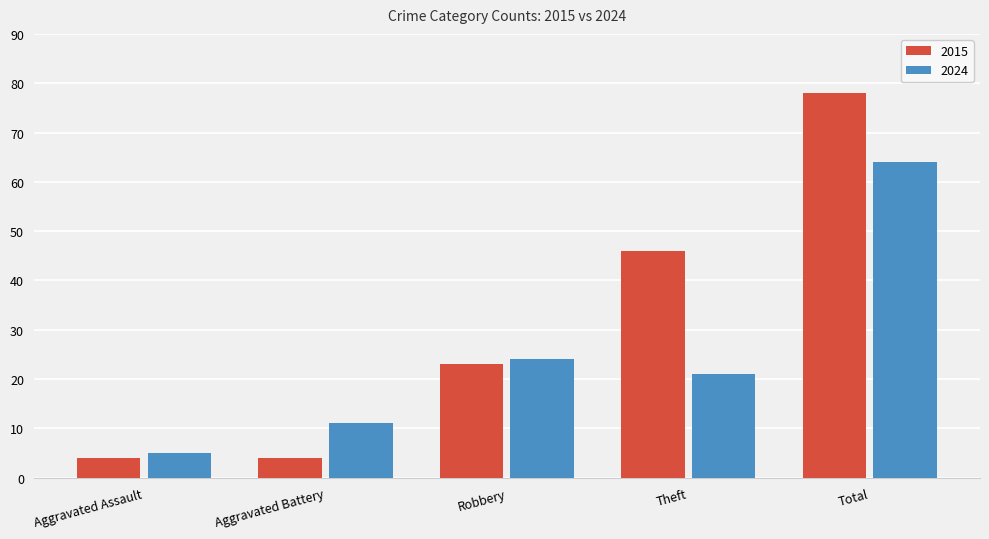

What position from the left is Theft?

4